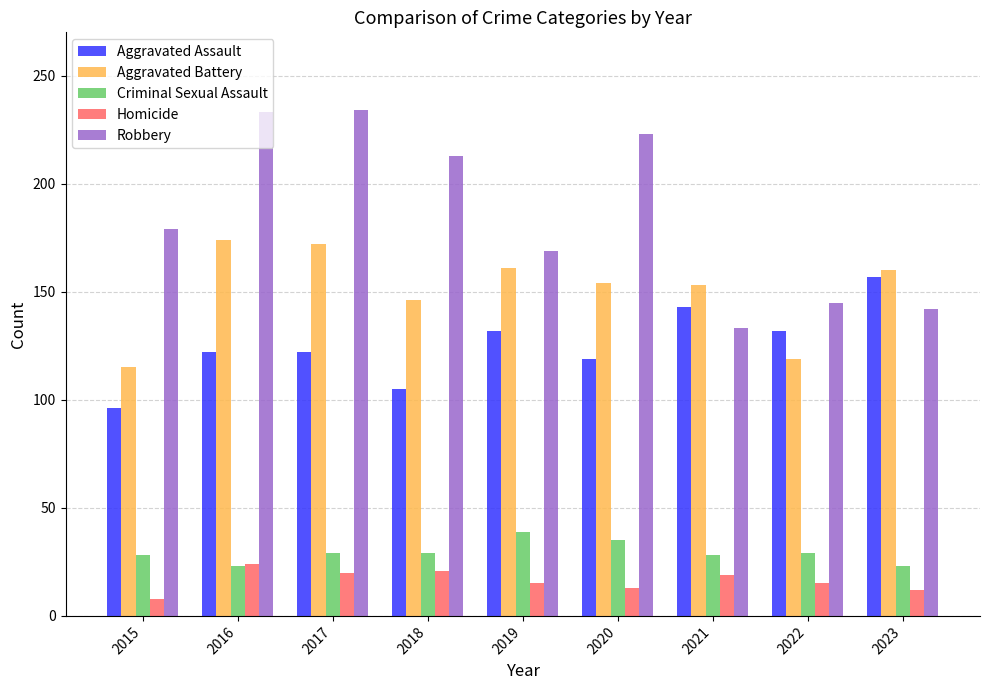

What is the lowest value of the Robbery series?

133